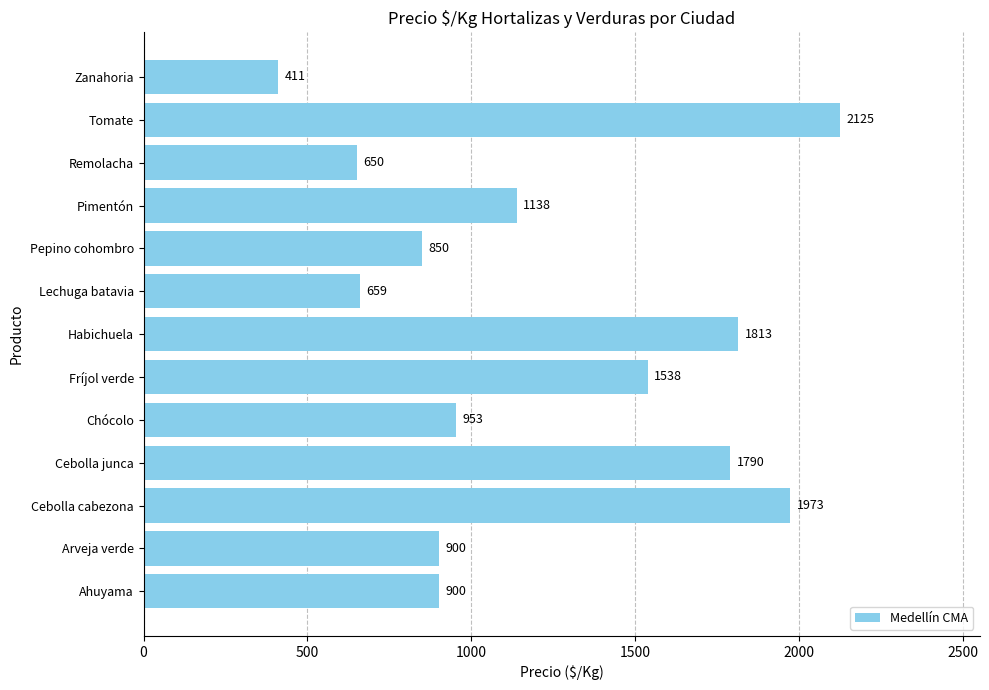

What is the change in value from Ahuyama to Lechuga batavia?

-241